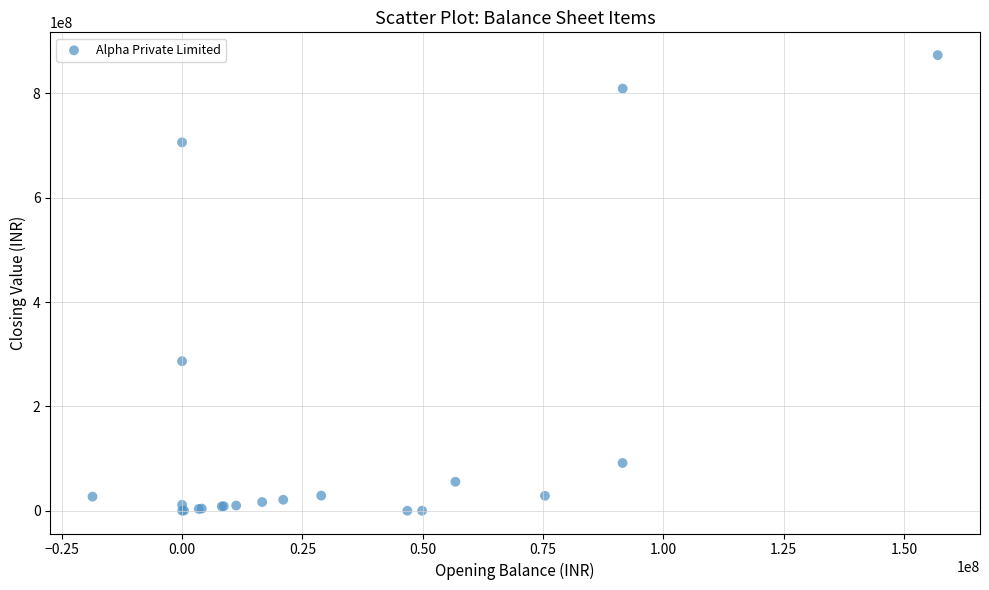

What Y value in the scatter plot is closest to 436787952?

286728624.2